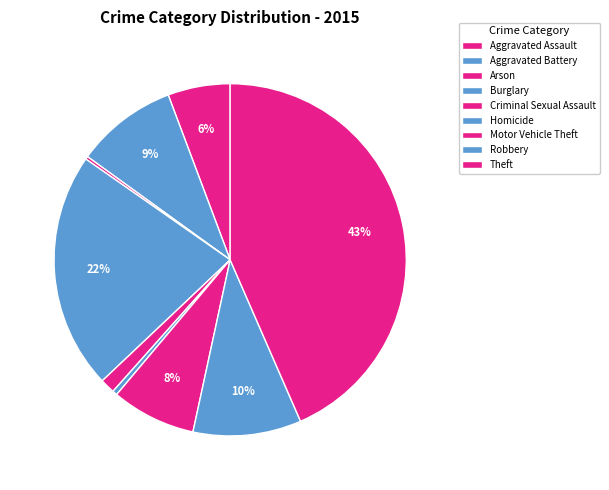

What is the smallest slice in the pie chart?

Arson